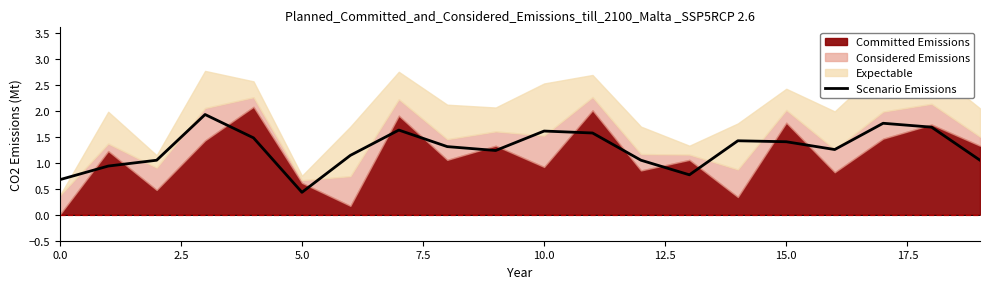

What is the difference between the values at 14 and 18?

0.3